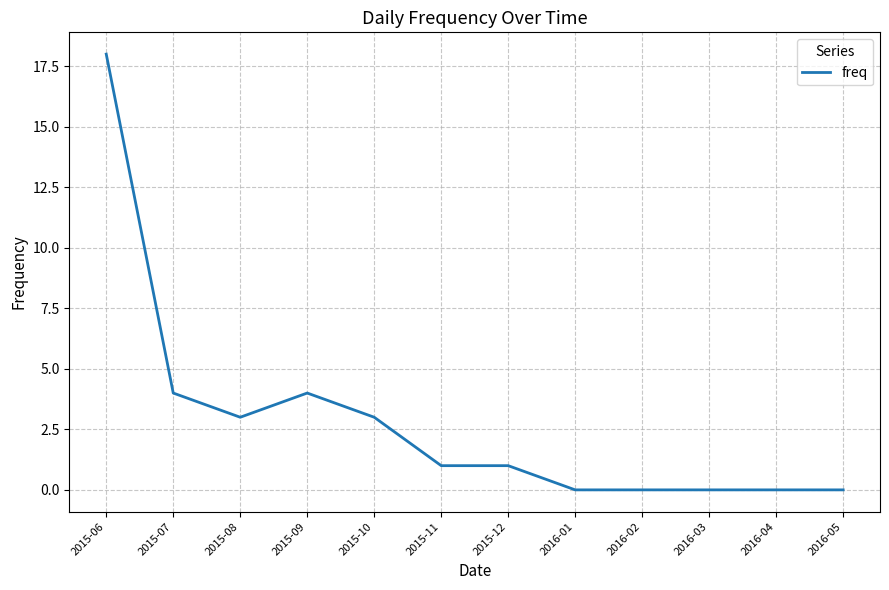

The value at 2015-11 is 1. True or false?

True